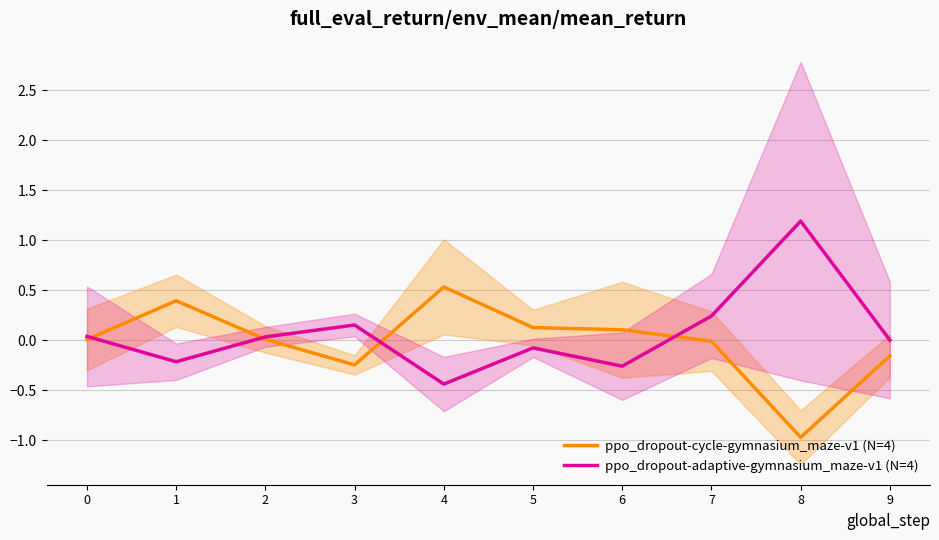

List the series in order of their overall mean, highest first.

ppo_dropout-adaptive-gymnasium_maze-v1 (N=4), ppo_dropout-cycle-gymnasium_maze-v1 (N=4)